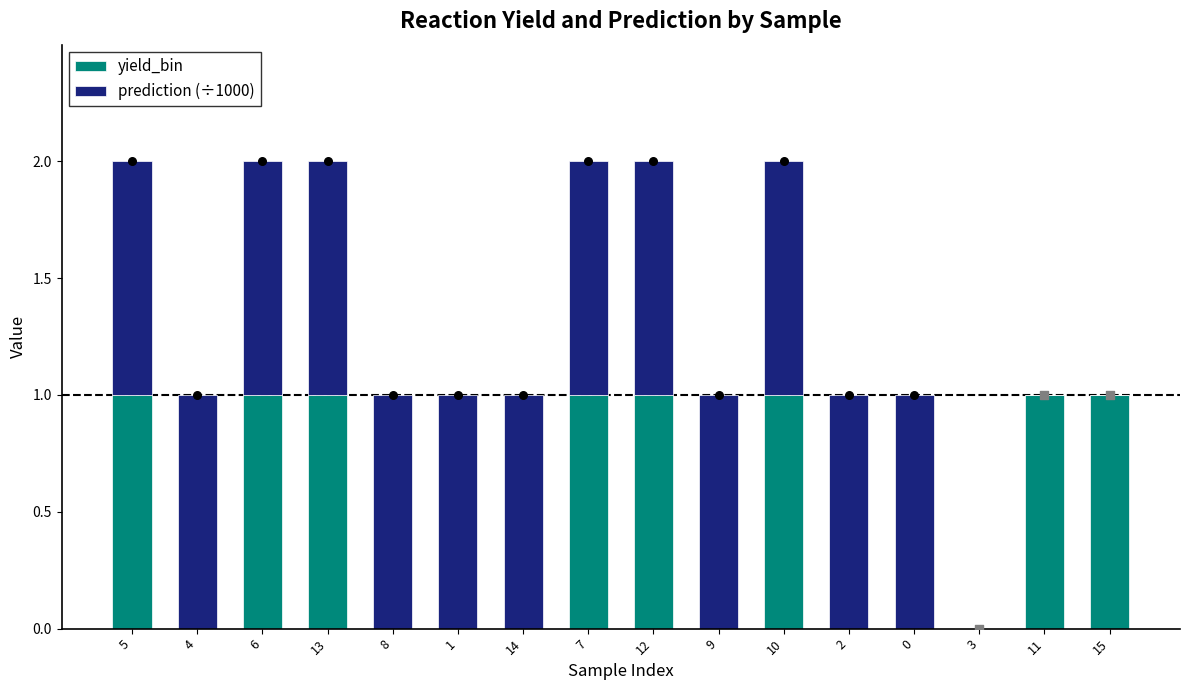

At which category is the sum across all series the highest?

5